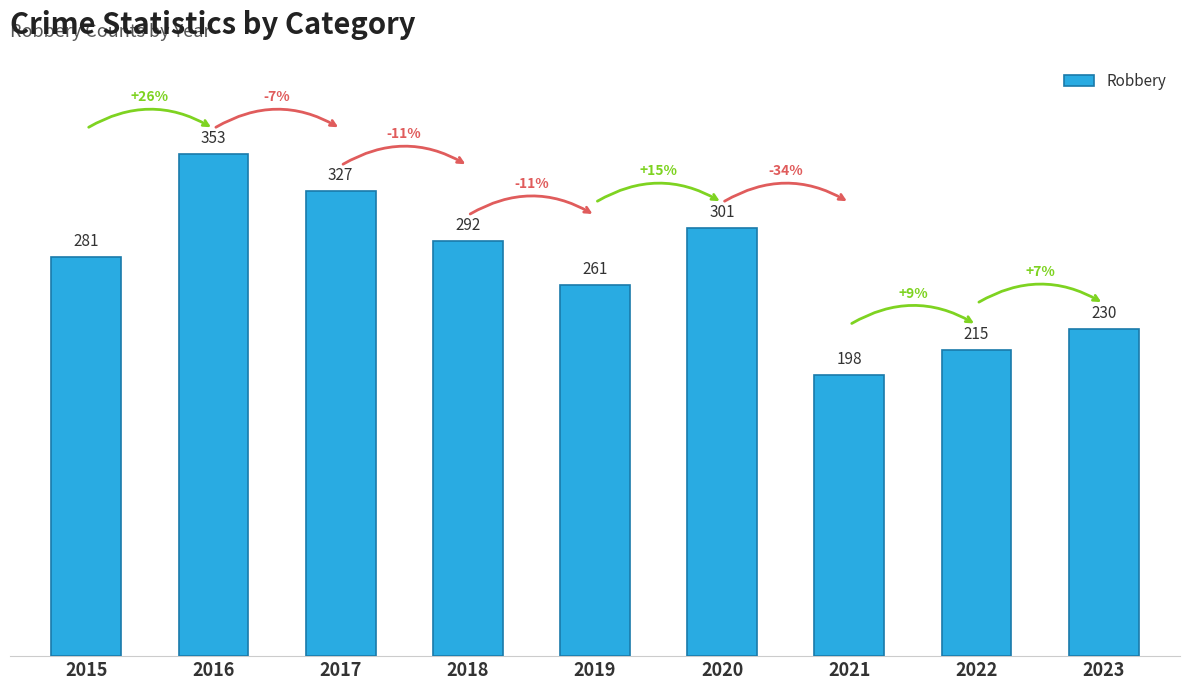

Approximately how many times larger is the value at 2017 compared to 2019?

1.3